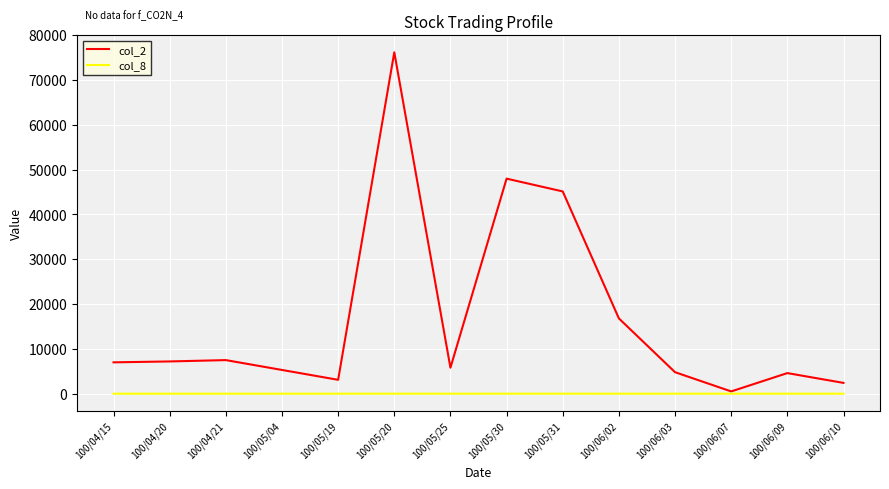

Is the value of col_8 at 100/05/20 greater than the value of col_2 at 100/05/20?

No